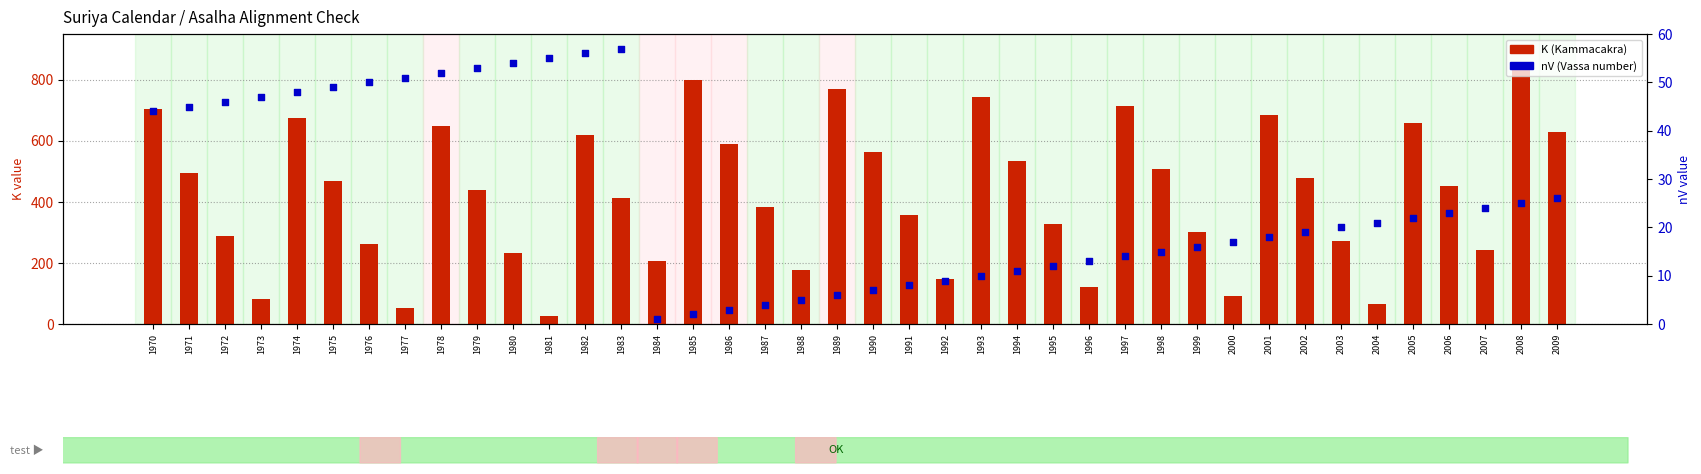

Is the value of K (Kammacakra) at 1978 greater than the value of nV (Vassa number) at 1992?

Yes